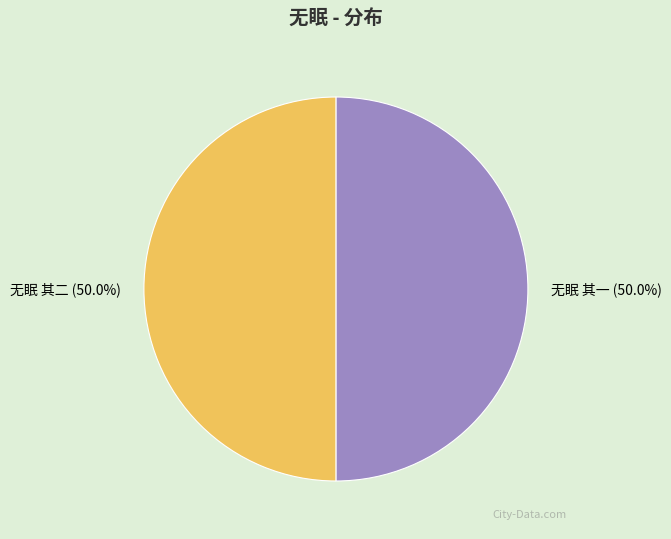

What is the ratio of the value at 无眠 其一 to the value at 无眠 其二?

1.0